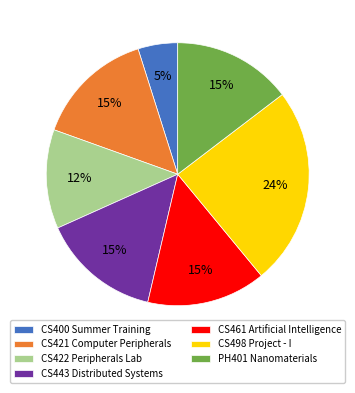

Do CS422 Peripherals Lab and PH401 Nanomaterials together represent more than half of the pie?

No